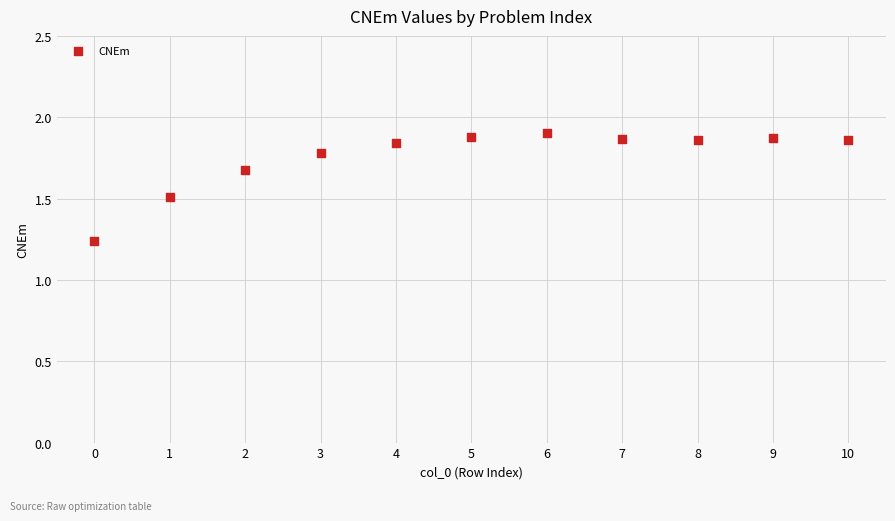

What is the range of Y values (max minus min)?

0.7